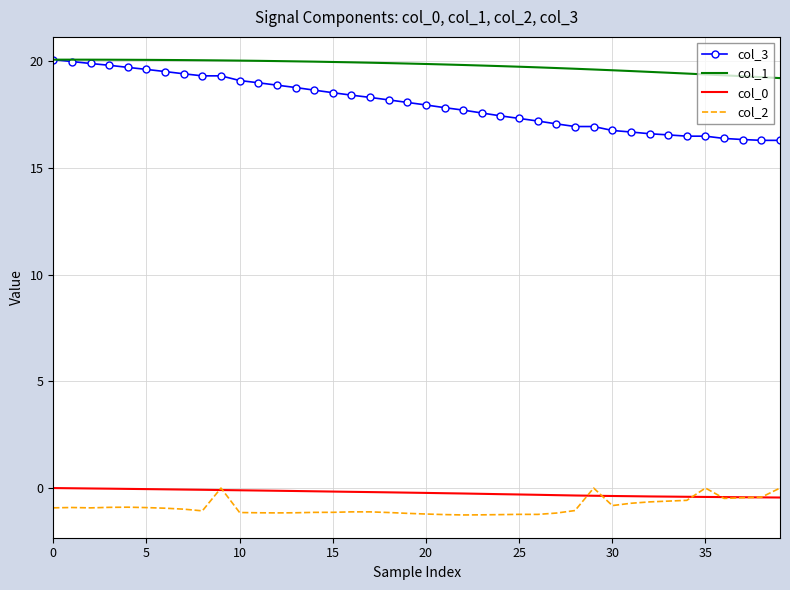

What is the sum of all col_3 values?

721.3